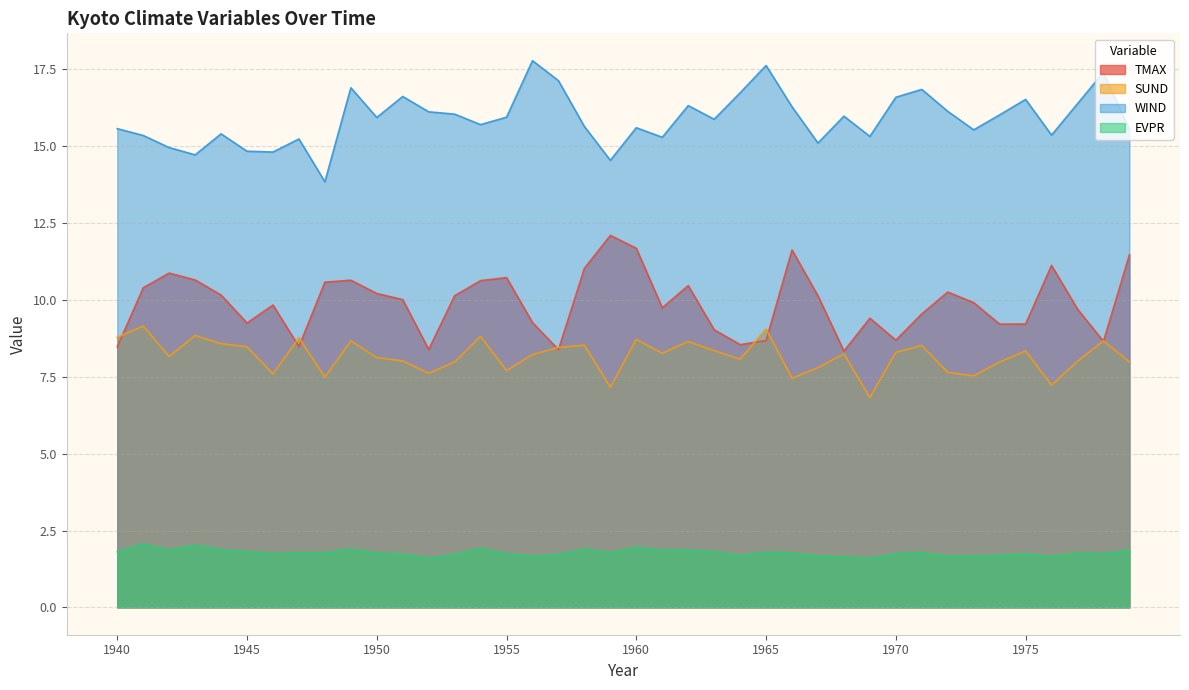

Count the number of categories in the chart.

40